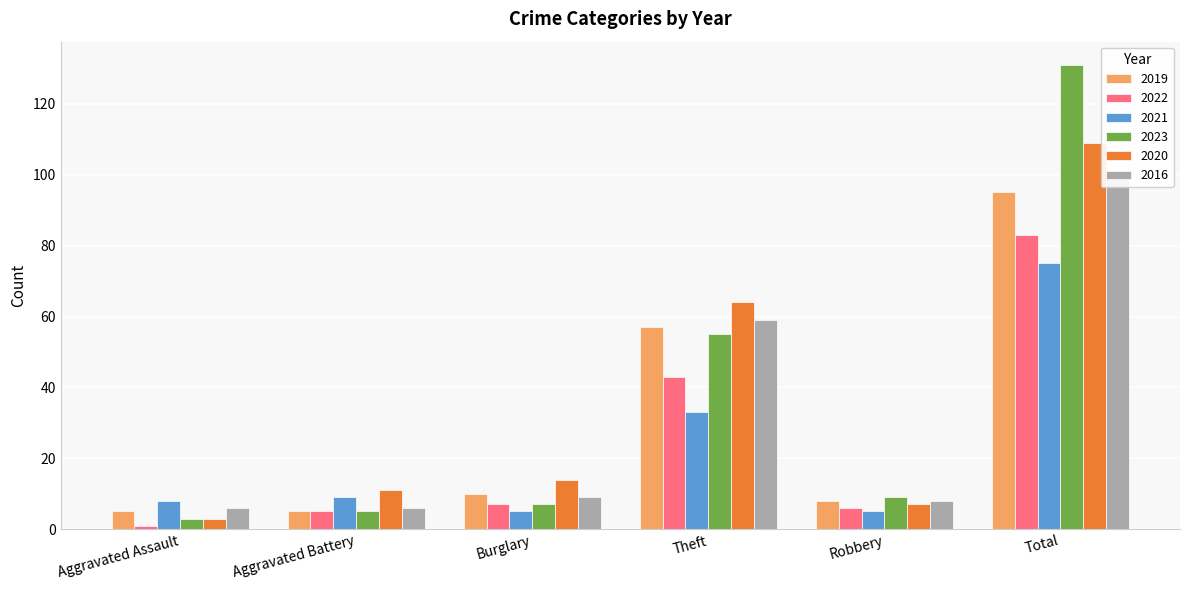

How many data points in 2023 are less than 9?

3